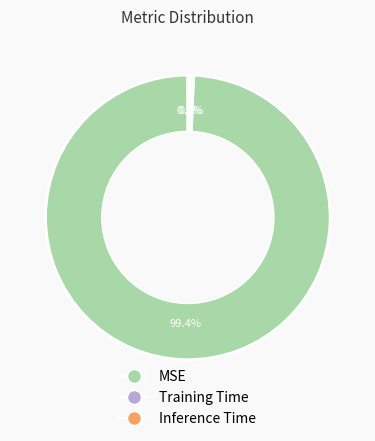

To the nearest percent, what portion does MSE represent?

99%